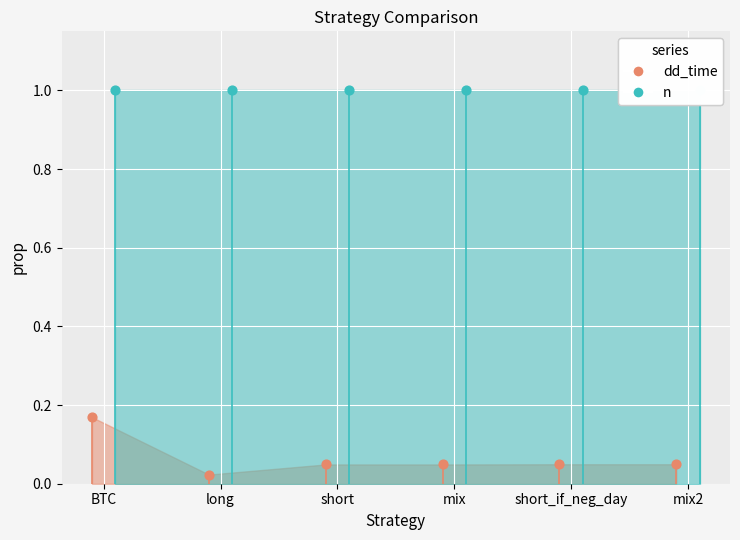

Between short and mix, which is larger?

short